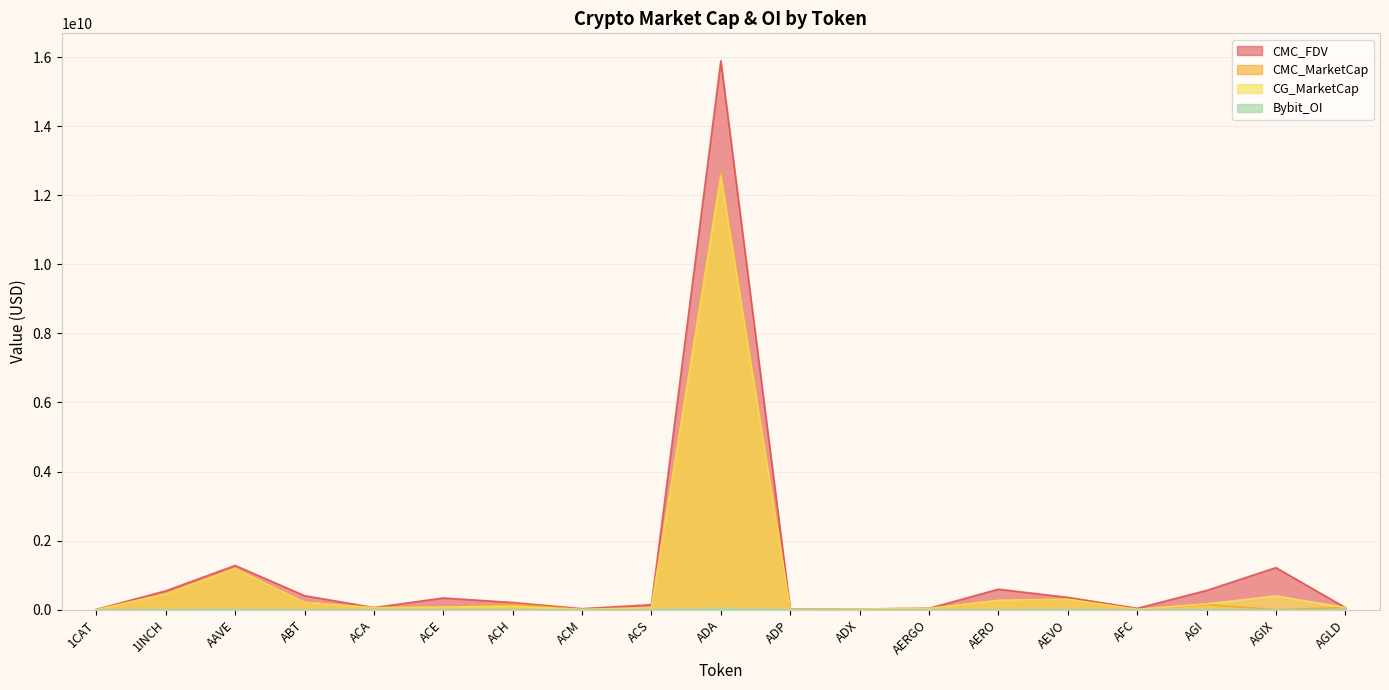

True or false: CMC_FDV and CMC_MarketCap intersect in this chart.

False